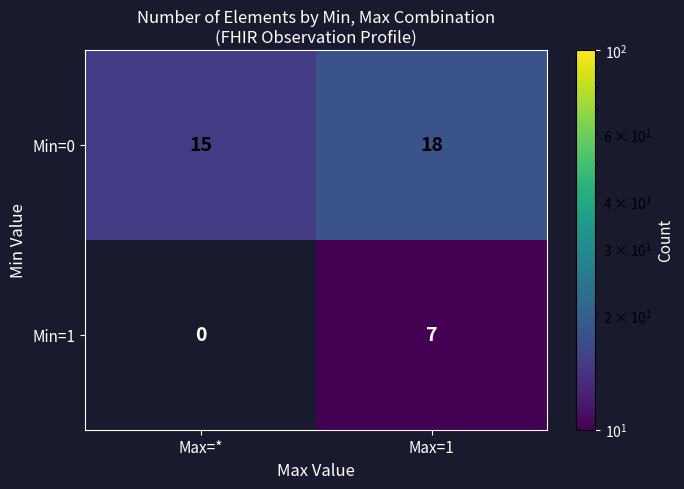

Rank the series at Max=1 from highest to lowest value.

Min=0, Min=1